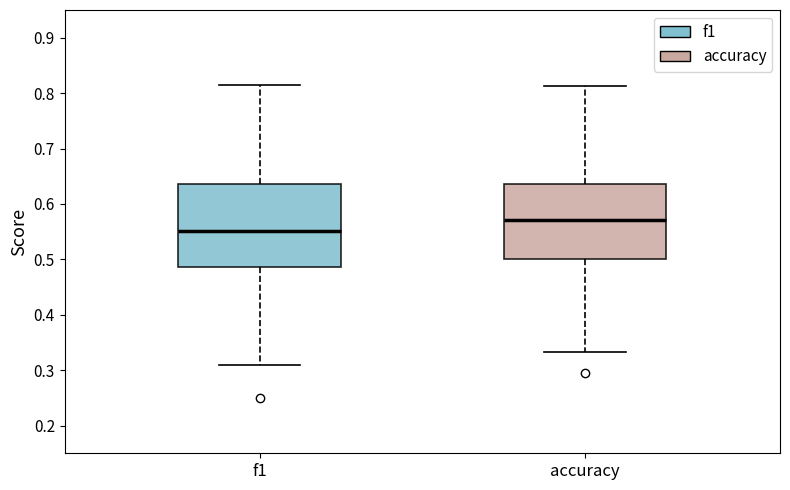

Where is the lower edge of the box for accuracy on the y-axis? The values are not printed on the chart, so give them approximately, as read against the axis.

0.50